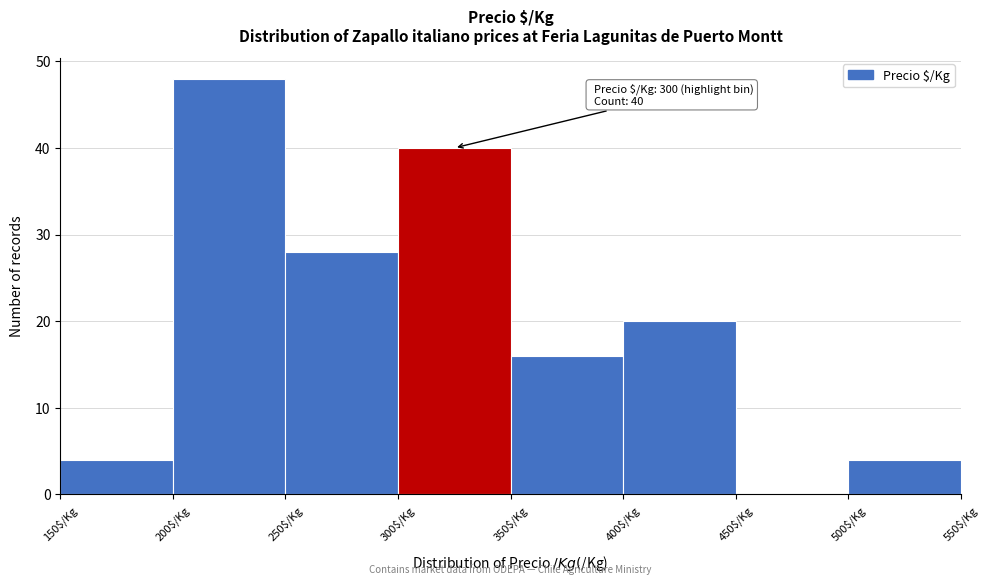

Over which range of the x-axis is the bar tallest?

200 to 250